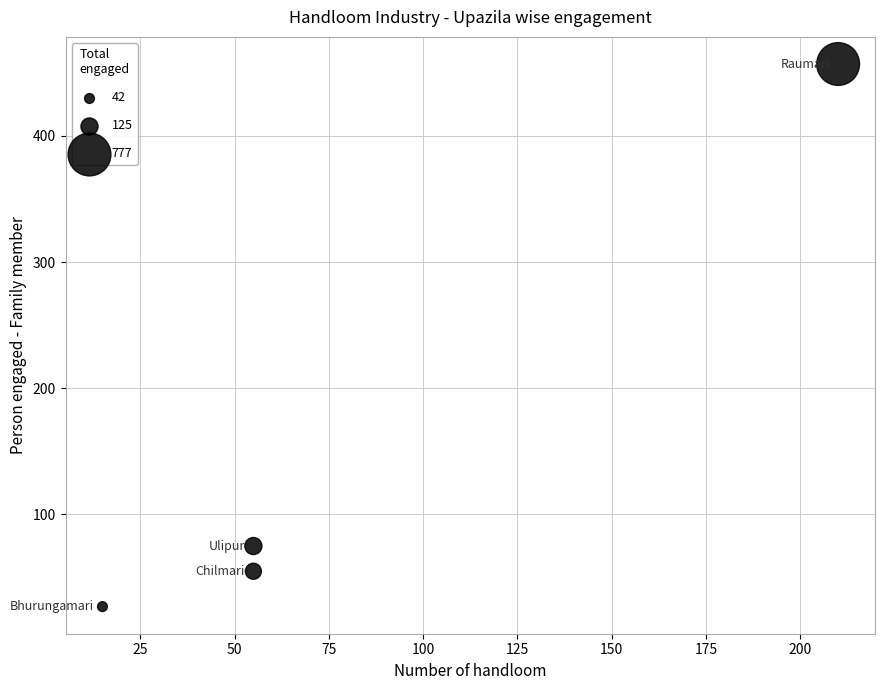

What is the average Y value?

154